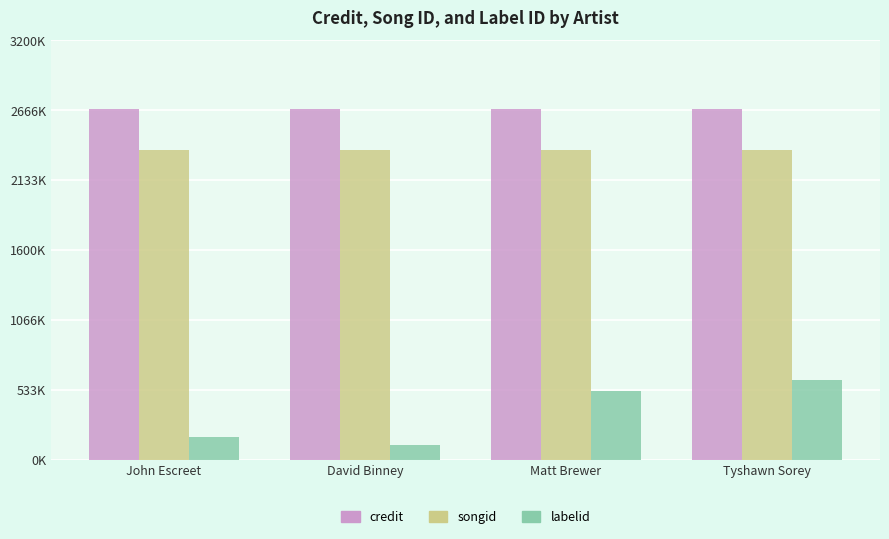

What is the sum of the labelid values at David Binney and Tyshawn Sorey?

717510